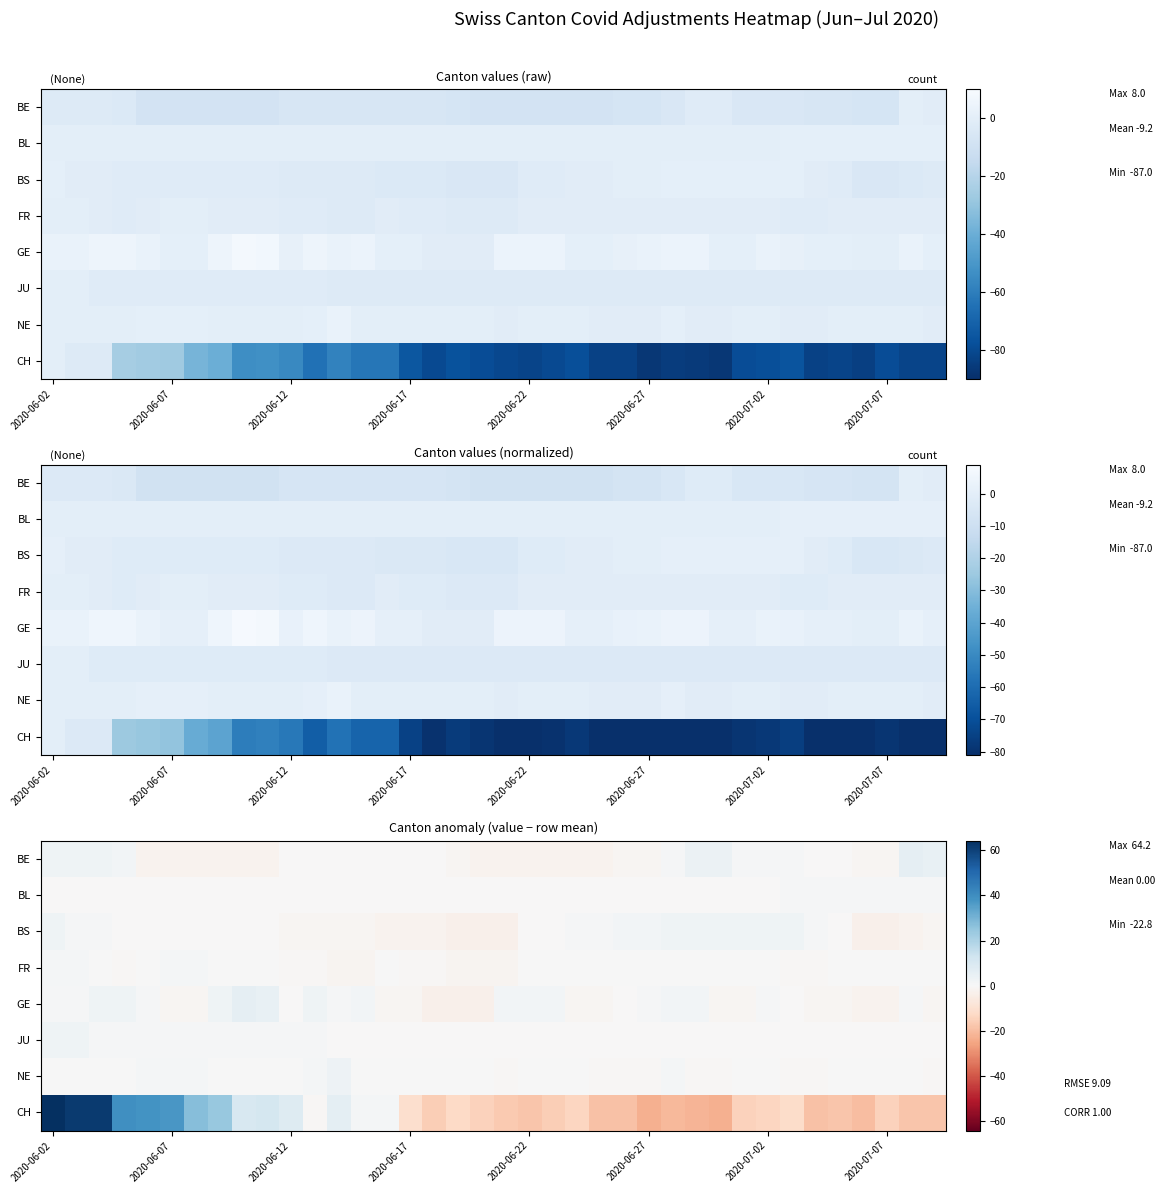

At how many categories does at least one series exceed 51?

3